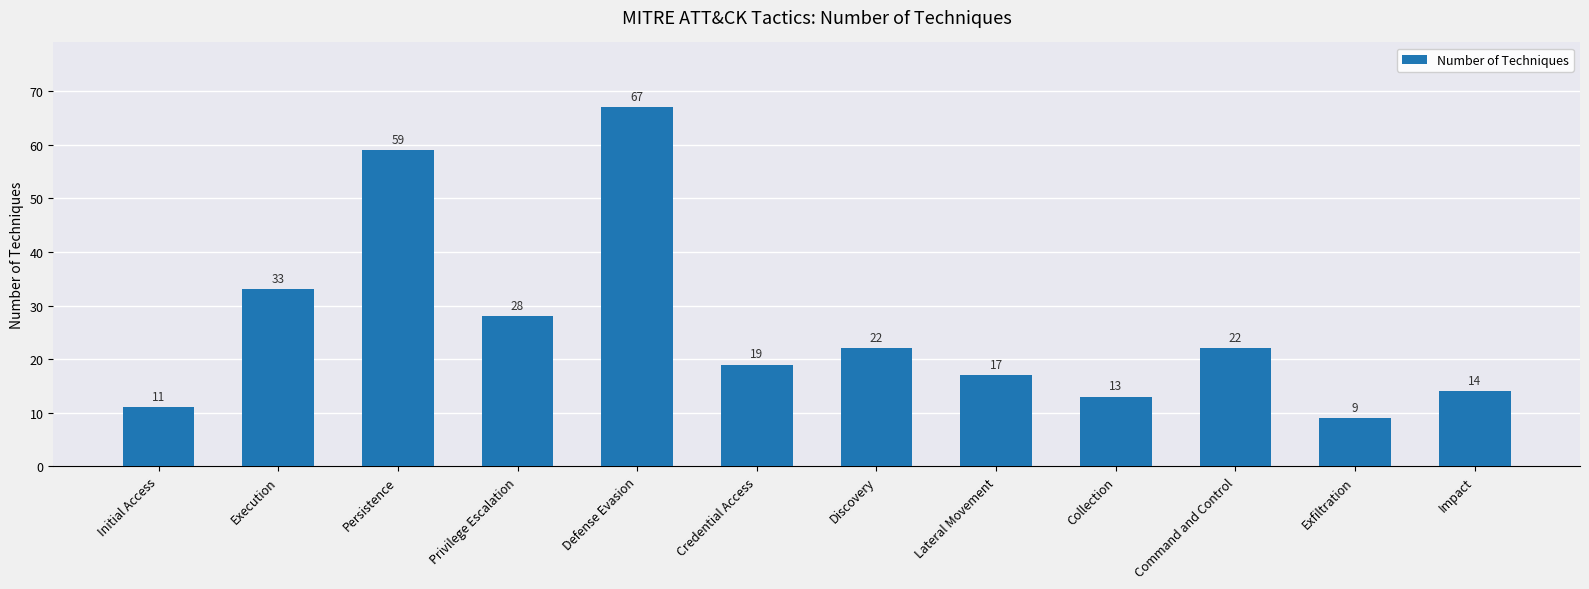

What value does the data have at Execution, to the nearest 10?

30